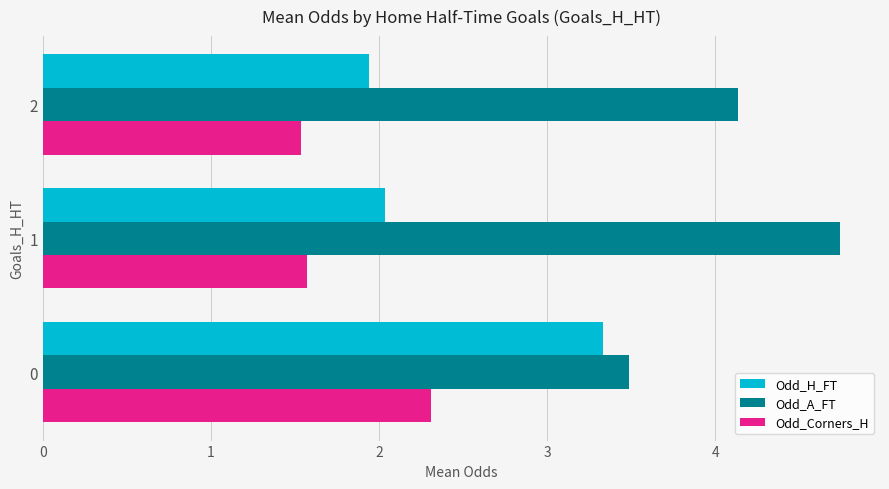

Is it true that Odd_H_FT equals 2.9 at 2?

False